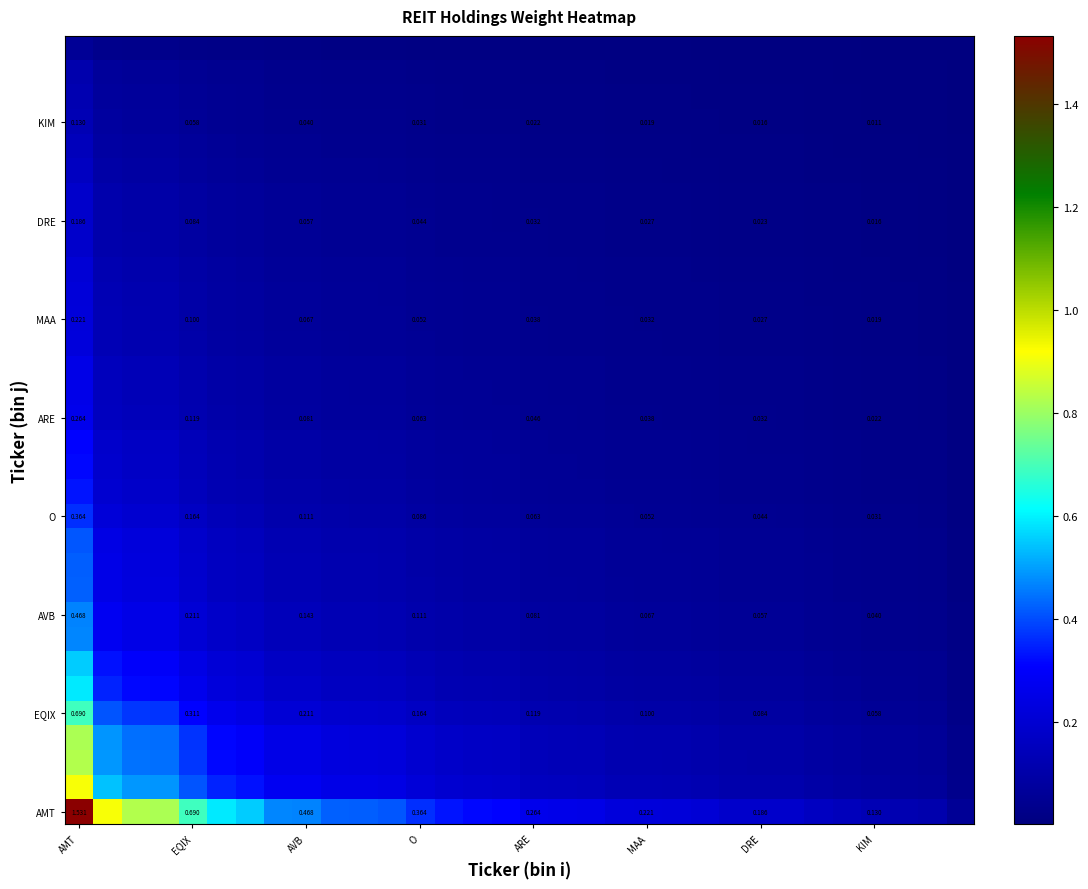

What is the spread (max minus min) of values at 30?

0.1